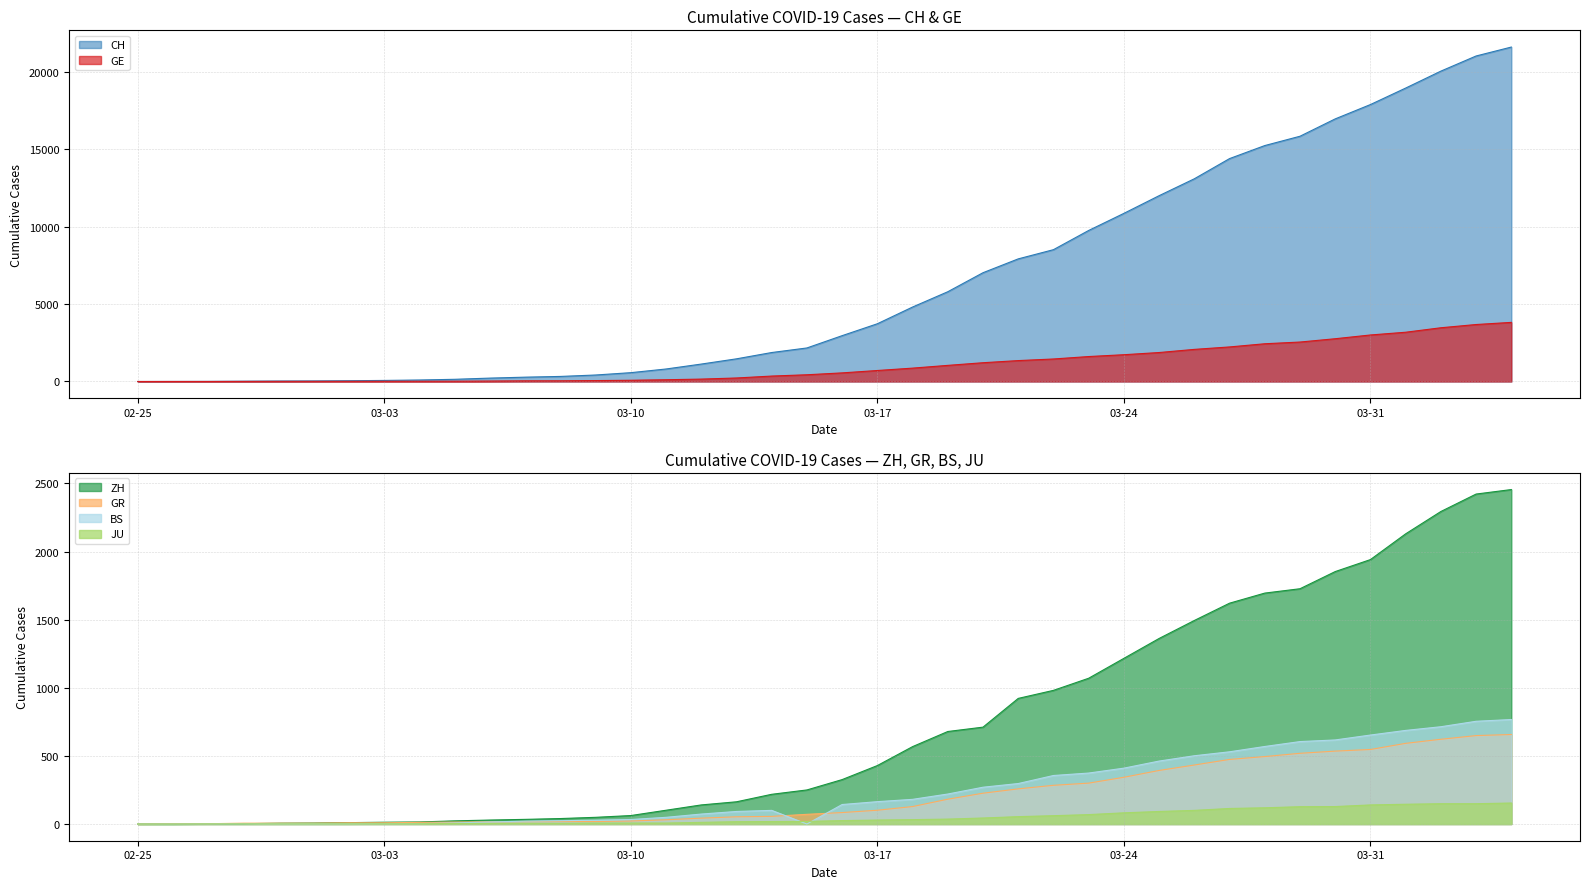

Reading right to left, extract all data points from this chart.

CH: 21587	21011	20034	18940	17876	16951	15831	15229	14388	13085	11994	10853	9749	8509	7915	7022	5794	4807	3727	2959	2165	1870	1463	1125	807	570	419	327	280	219	142	97	69	50	36	30	20	8	4	0
GE: 3816	3678	3469	3180	3003	2761	2547	2436	2231	2073	1870	1729	1611	1453	1350	1212	1041	863	710	556	435	351	227	155	114	80	60	45	43	30	20	16	14	11	10	9	5	1	1	0
ZH: 2455	2422	2294	2130	1941	1853	1727	1695	1621	1494	1362	1216	1070	981	922	711	679	568	429	326	250	218	163	140	101	62	49	40	34	29	23	15	13	10	7	6	2	2	0	0
GR: 657	649	622	592	547	535	519	495	474	433	393	343	300	284	258	226	182	128	101	84	71	56	53	43	31	22	18	18	17	16	14	12	9	9	6	6	6	2	2	0
BS: 767	754	714	687	653	617	605	569	530	501	462	410	374	356	297	270	220	181	164	143	0	100	92	73	49	33	28	24	21	15	8	3	3	1	1	1	1	1	0	0
JU: 154	149	149	145	140	128	127	119	114	100	92	82	69	61	54	44	36	32	29	25	19	18	17	12	7	7	7	5	5	4	4	2	2	1	1	1	1	1	0	0